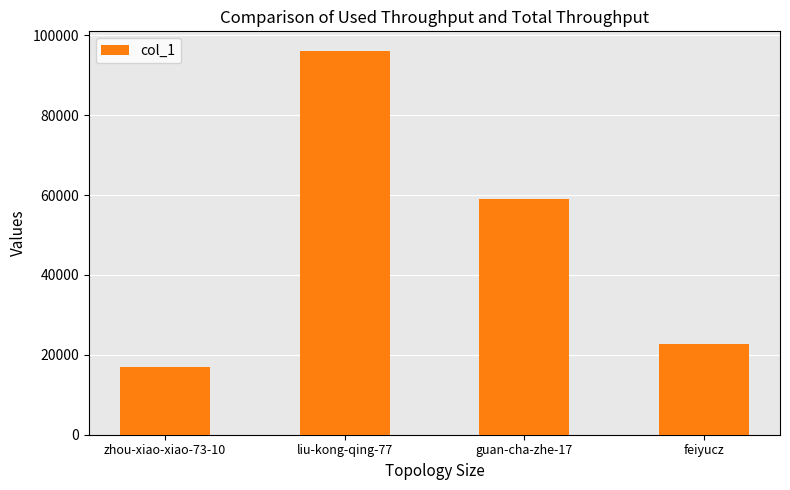

Reading left to right, extract all data points from this chart.

zhou-xiao-xiao-73-10=17028	liu-kong-qing-77=96179	guan-cha-zhe-17=58905	feiyucz=22626